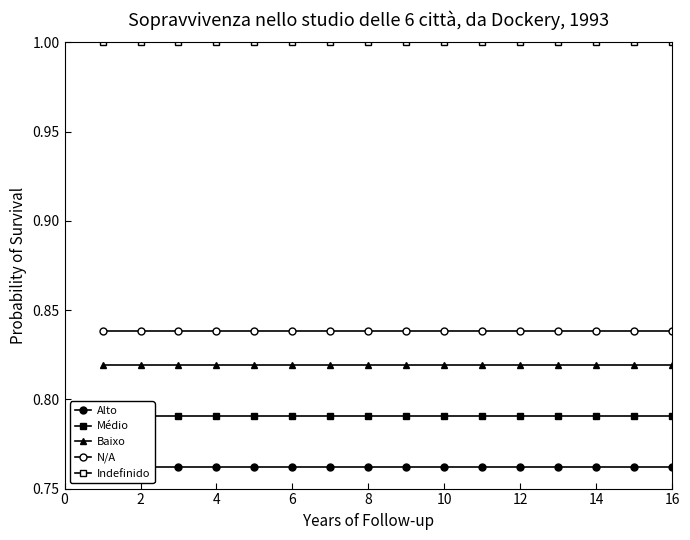

True or false: Baixo and Médio intersect in this chart.

False